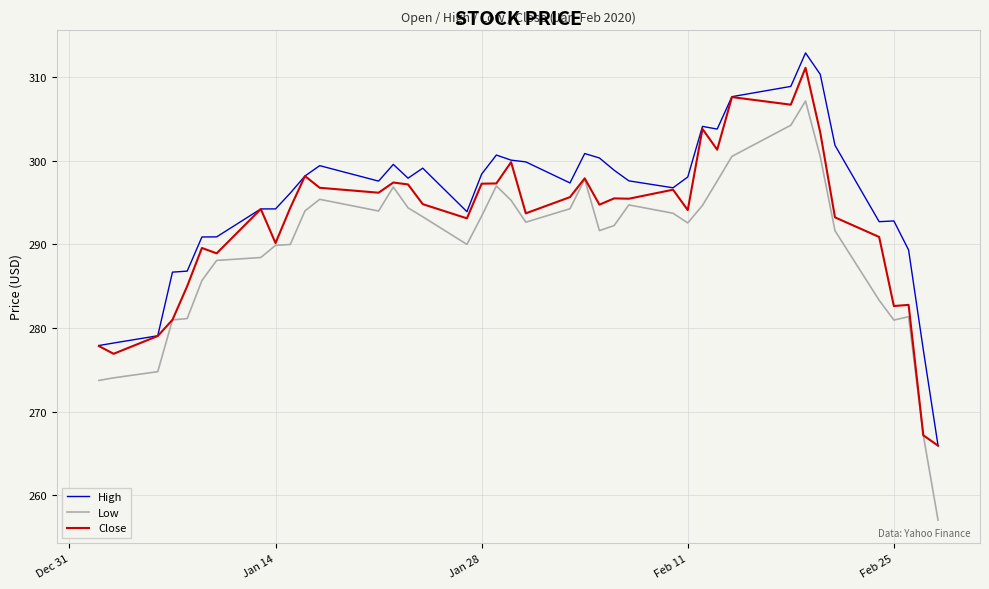

Which series has the widest spread of values?

Low